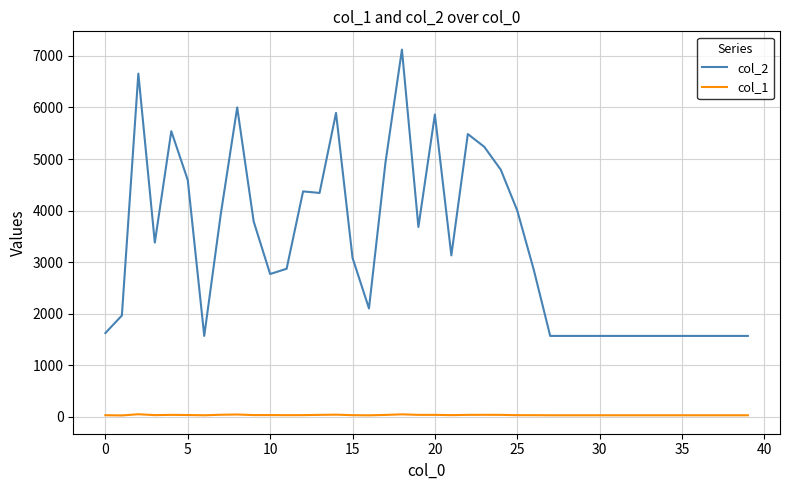

True or false: col_2 and col_1 cross at least once.

False